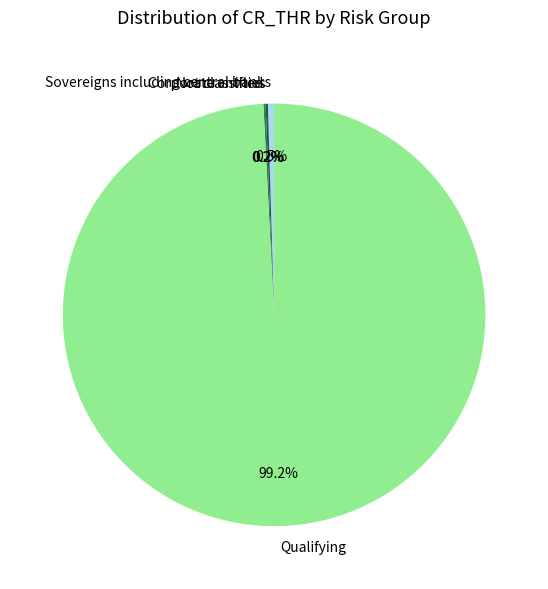

To the nearest percent, what portion does Qualifying represent?

99%